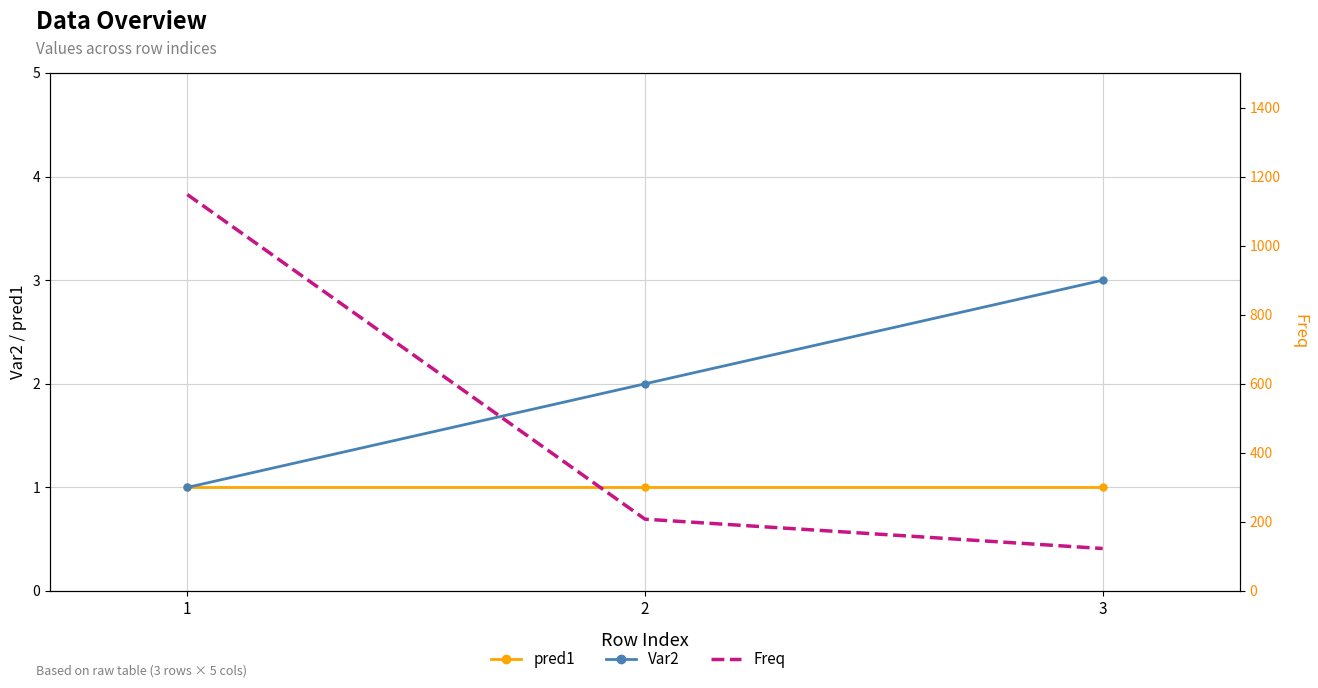

What are all the series names shown in the legend?

pred1, Var2, Freq